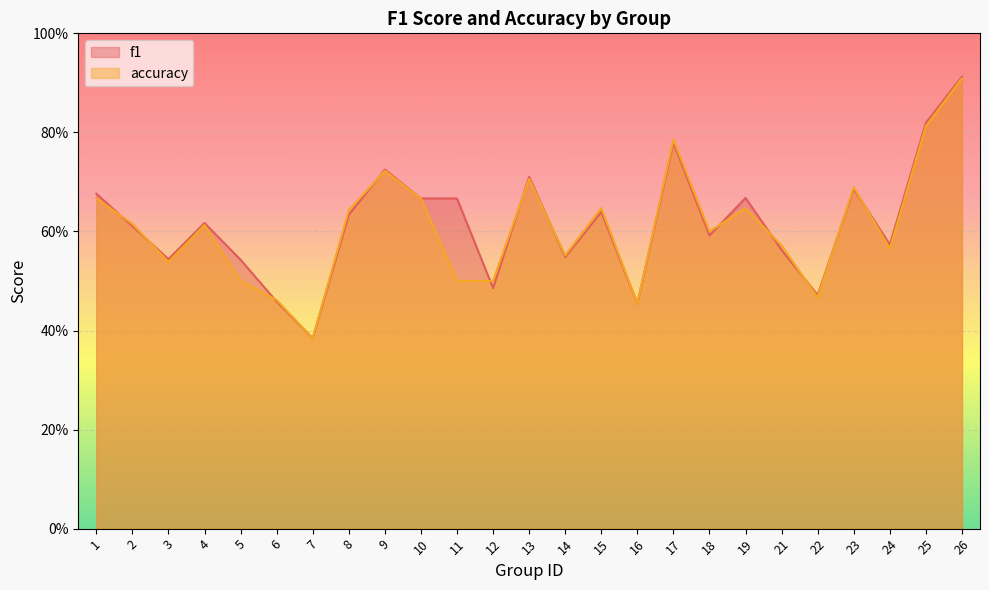

At which category does accuracy reach its first local valley?

3